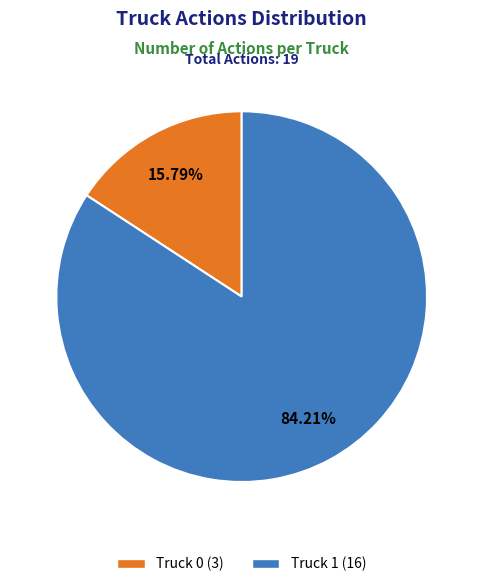

To the nearest percent, what percentage of the pie is Truck 1?

84%